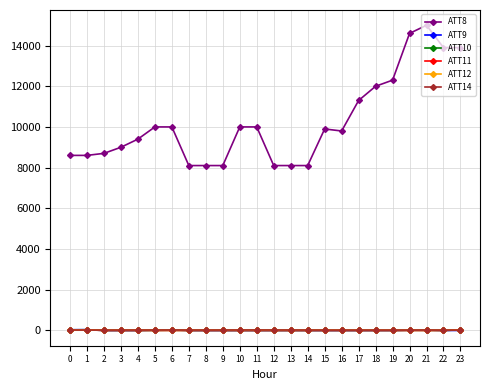

What are all the series names shown in the legend?

ATT8, ATT9, ATT10, ATT11, ATT12, ATT14